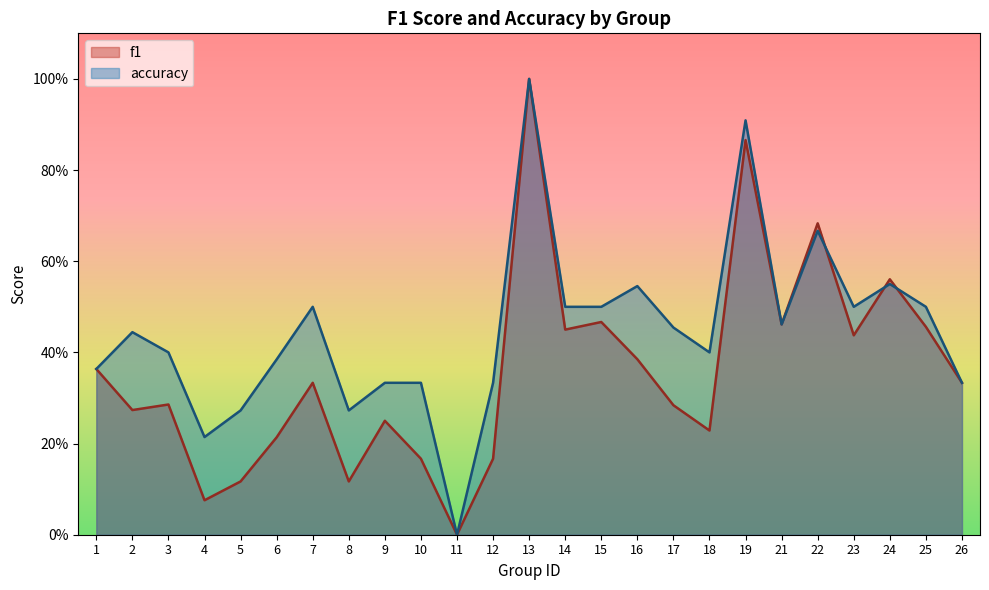

Where is accuracy nearest to the value 0?

11